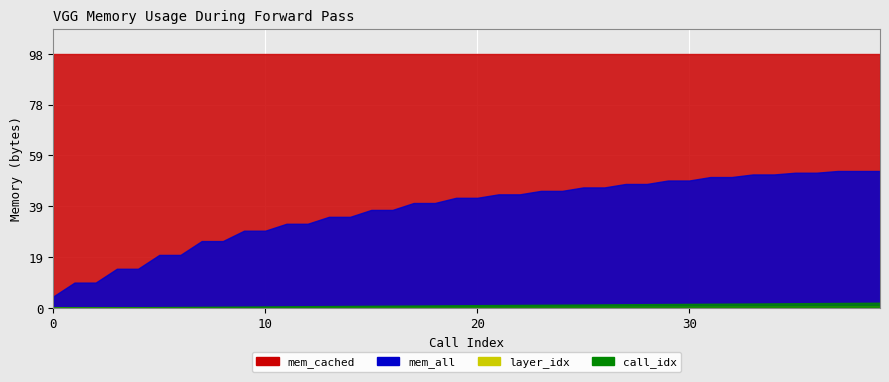

At which label does mem_all first exceed 4263360512?

21